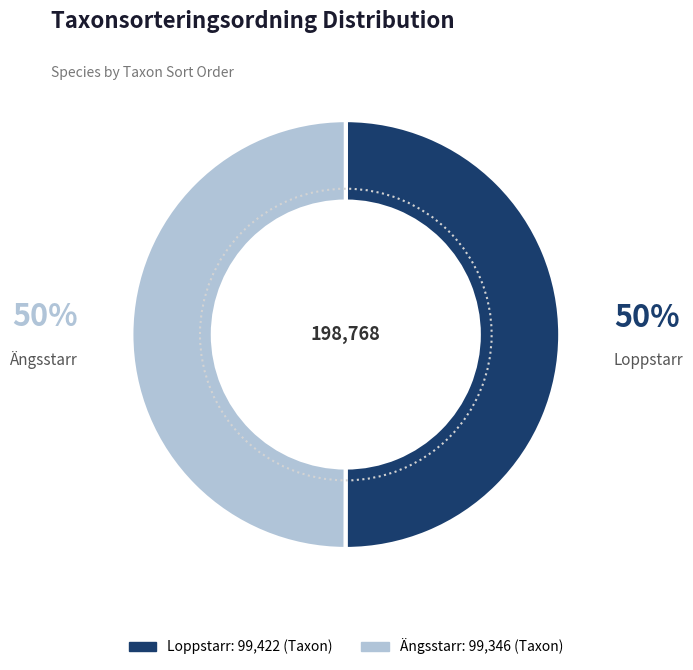

The Loppstarr slice represents 36% of the pie. True or false?

False